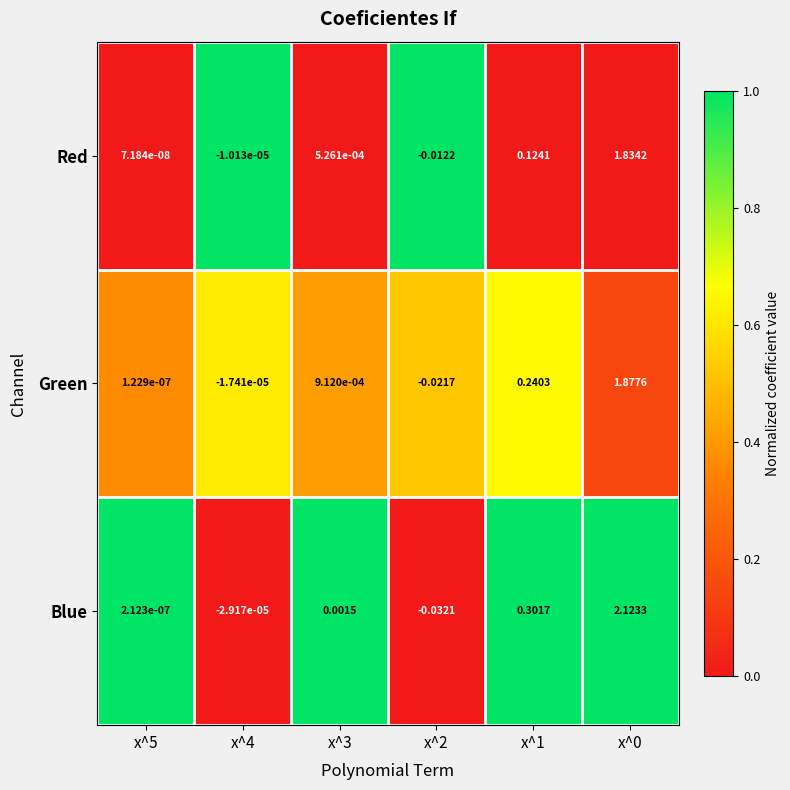

Between x^3 and x^1, which series saw the biggest shift?

Blue